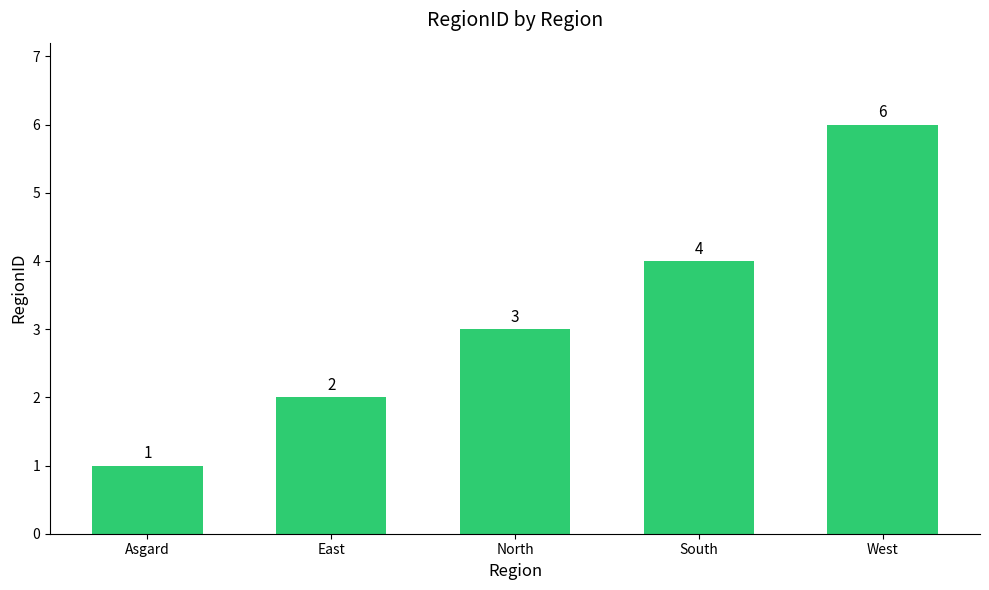

List the labels in order of value, smallest first.

Asgard, East, North, South, West